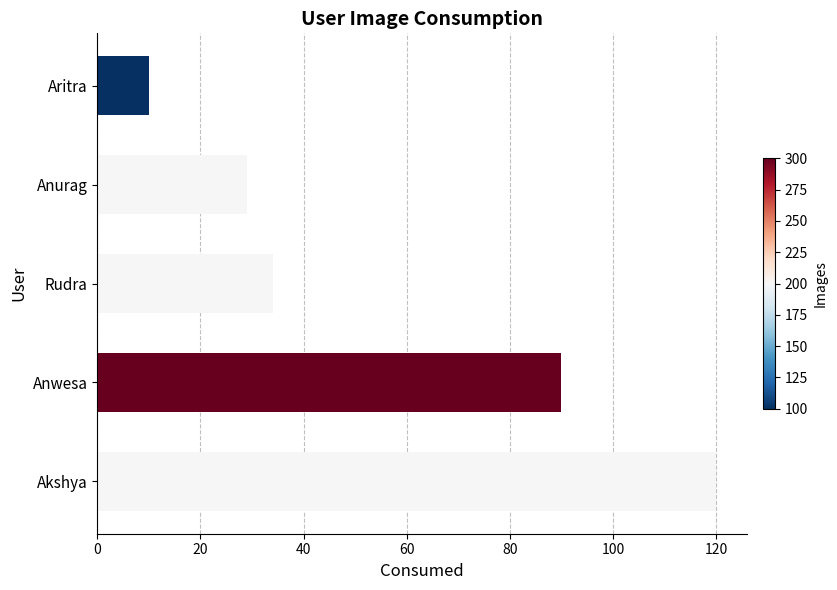

The chart shows a value of 59 at Rudra. True or false?

False